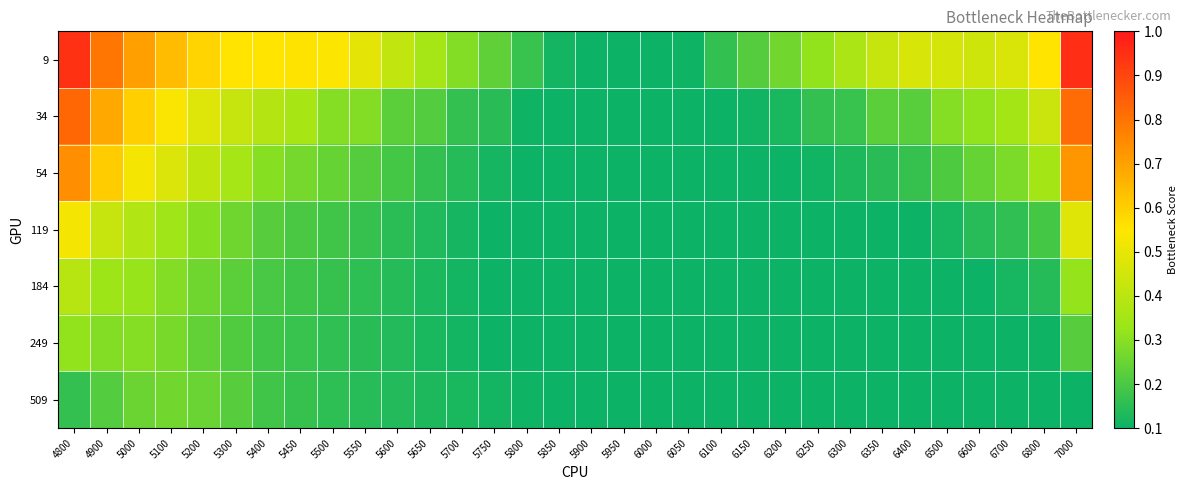

Which has a higher value, 5800 or 5850?

5800